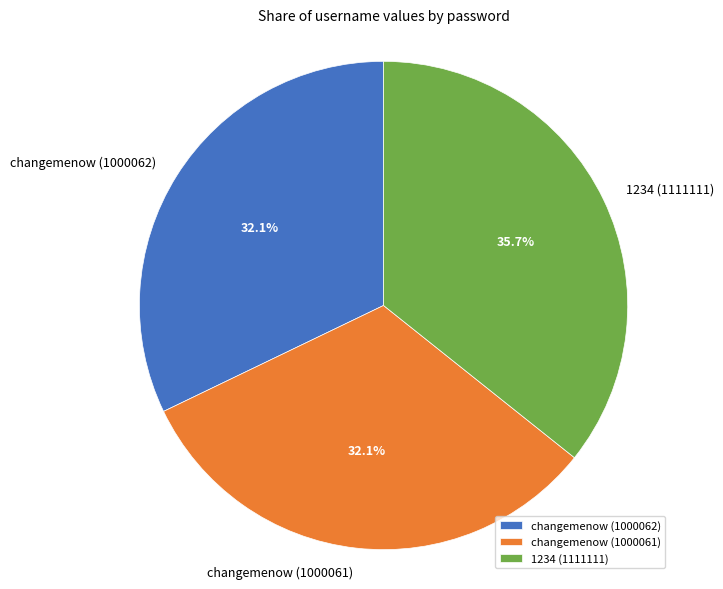

Approximately how many times larger is the value at changemenow (1000062) compared to 1234 (1111111)?

0.9